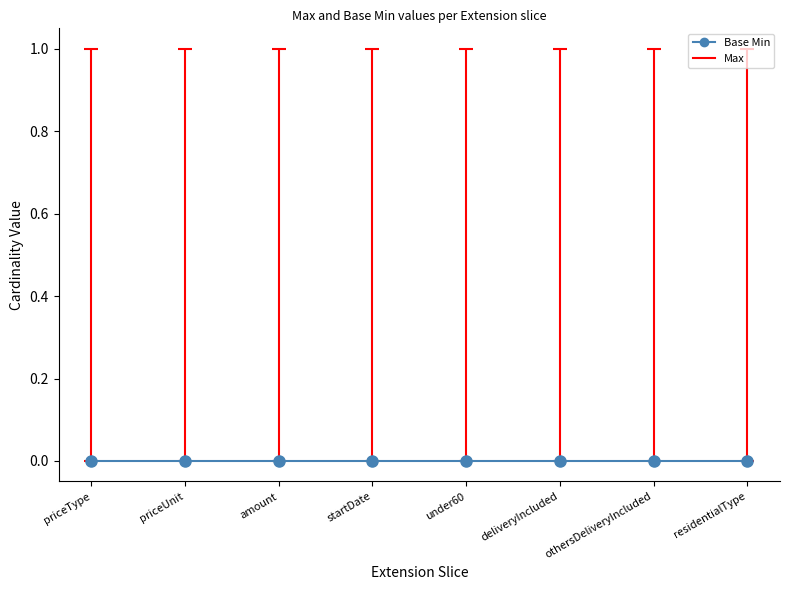

List the series in order of their peak value, highest first.

Max, Base Min